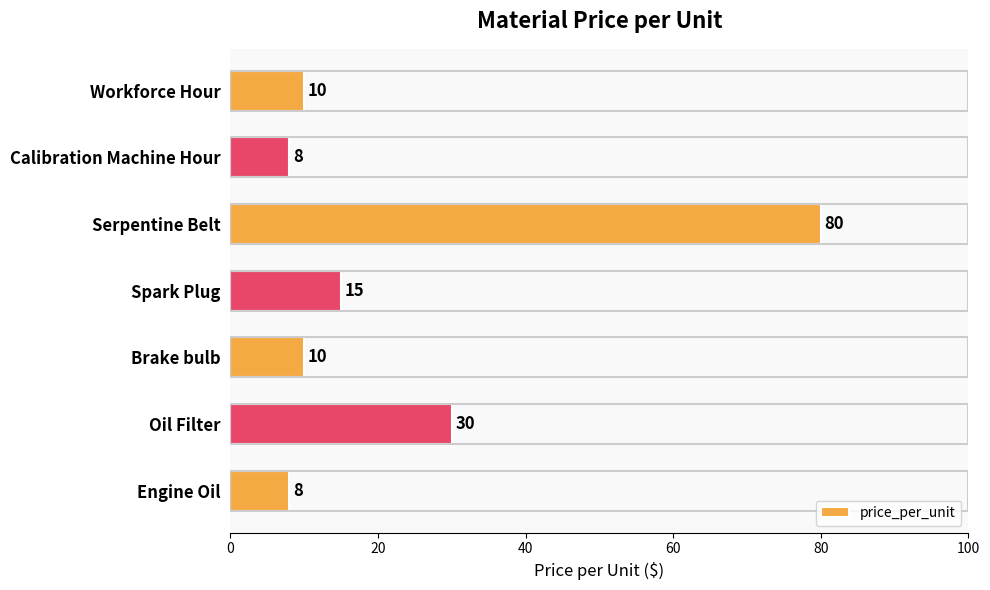

What is the ratio of the value at Engine Oil to the value at Oil Filter?

0.3